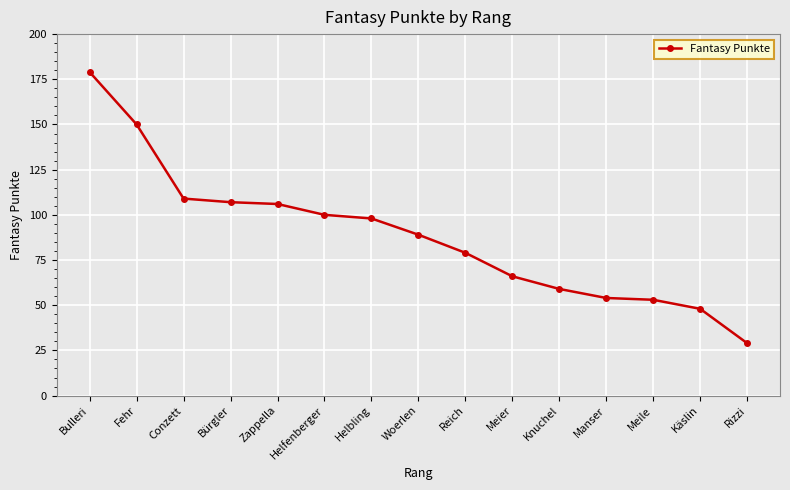

Which category has the lowest value across all series?

Rizzi